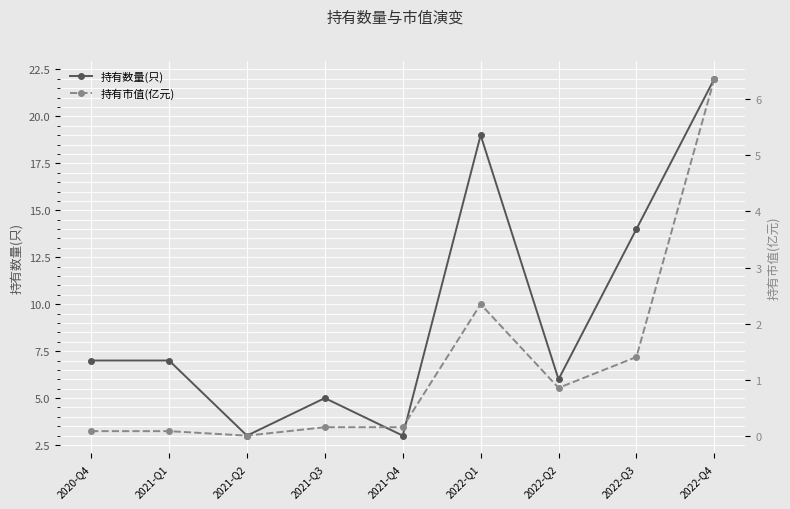

Reading right to left, transcribe all the data shown in this chart.

持有数量(只): 2022-Q4=22.0	2022-Q3=14.0	2022-Q2=6.0	2022-Q1=19.0	2021-Q4=3.0	2021-Q3=5.0	2021-Q2=3.0	2021-Q1=7.0	2020-Q4=7.0
持有市值(亿元): 2022-Q4=6.4	2022-Q3=1.4	2022-Q2=0.9	2022-Q1=2.4	2021-Q4=0.2	2021-Q3=0.2	2021-Q2=0.0	2021-Q1=0.1	2020-Q4=0.1